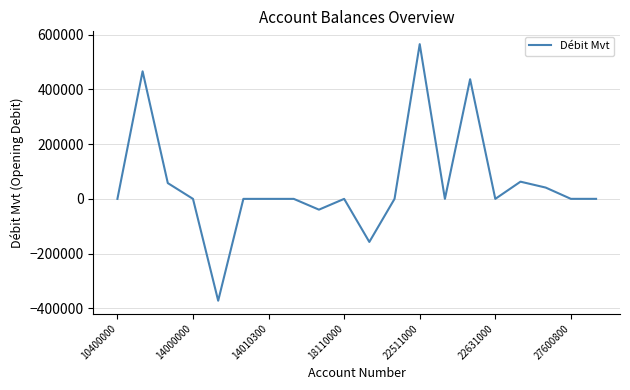

What is the difference between the maximum and minimum values?

937102.4